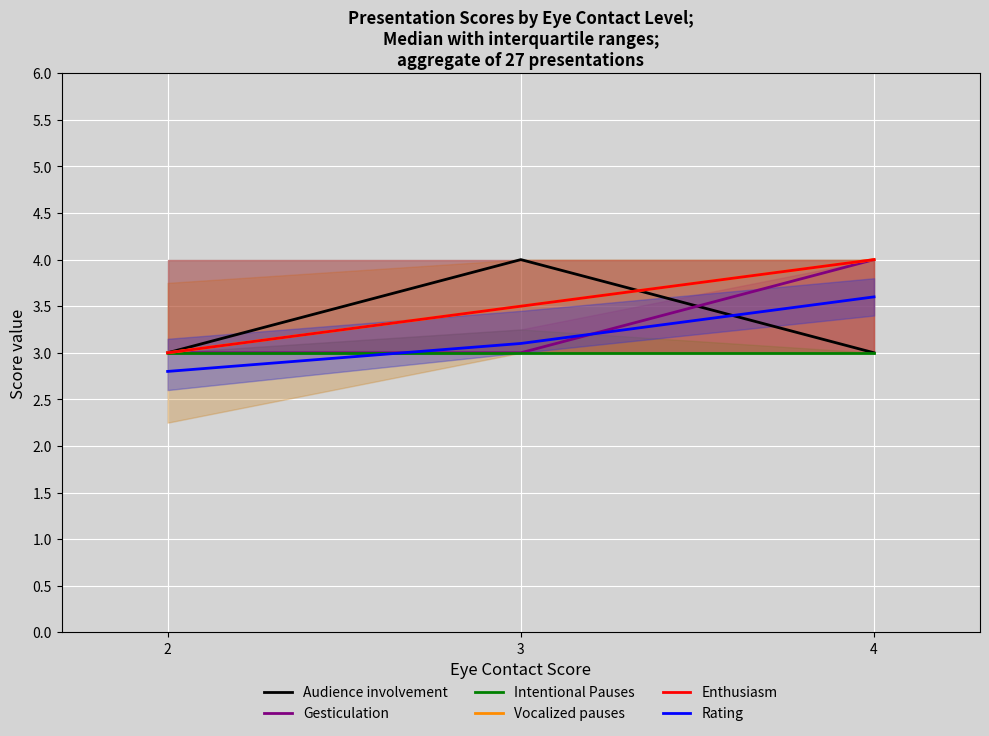

The value of Vocalized pauses at 4 is 4.0. True or false?

True